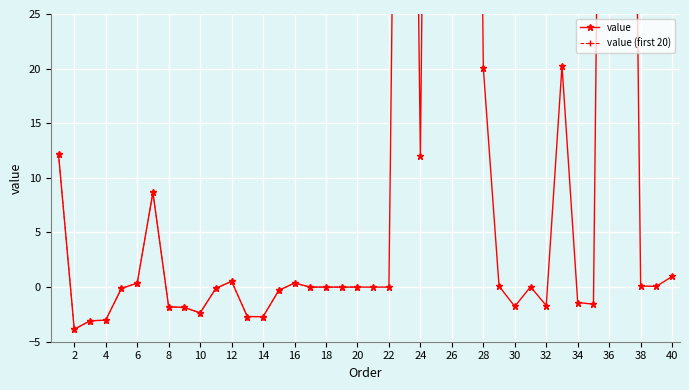

What is the sum of the values at 4 and 35?

-4.6